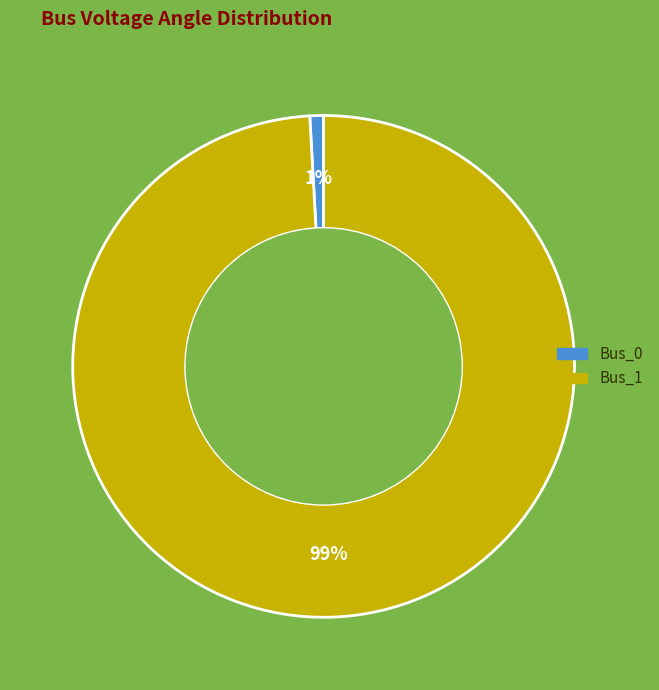

Does Bus_1 account for over 50% of the chart?

Yes